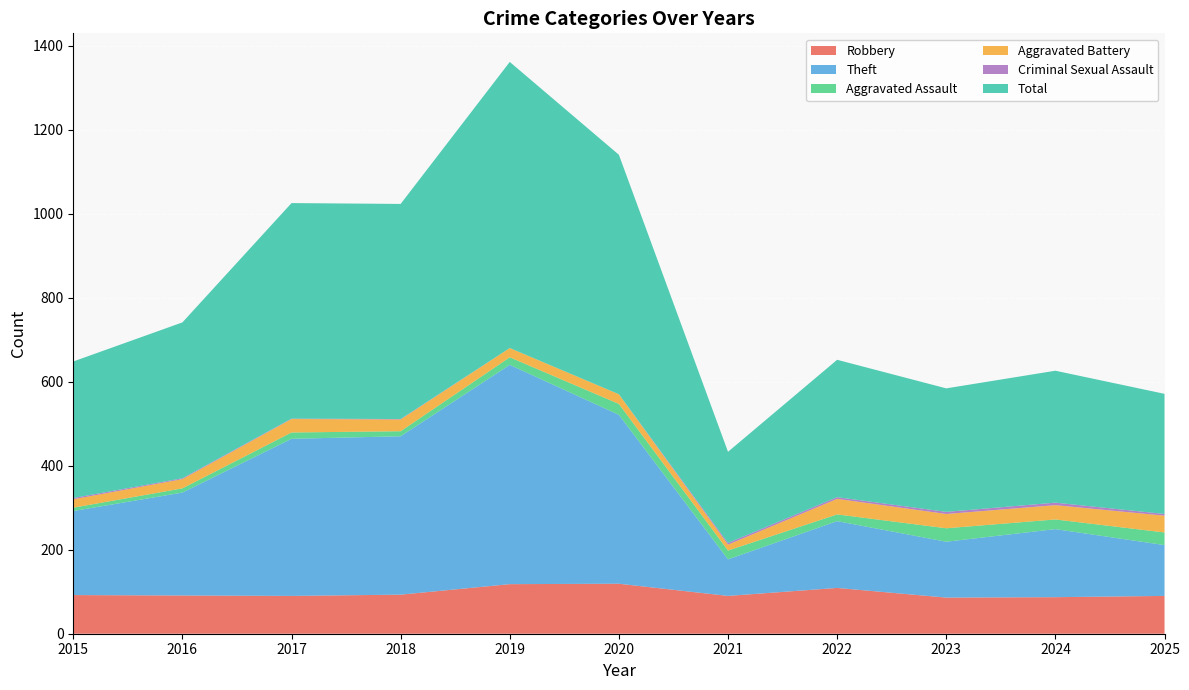

Is it true that Total equals 327 at 2022?

True